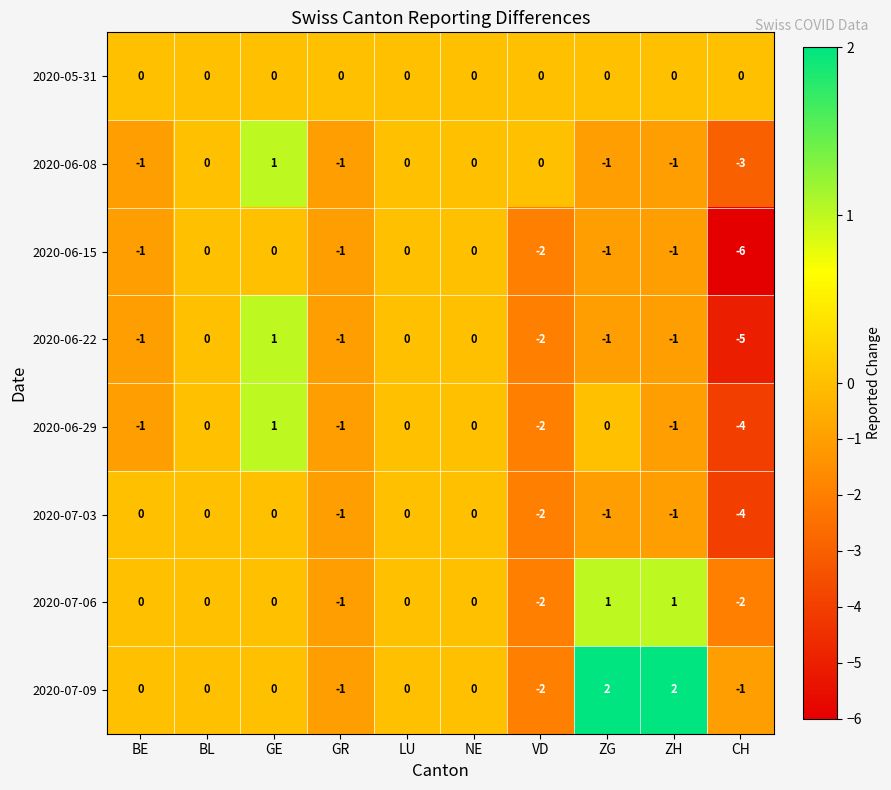

How many 2020-07-09 values are between -1 and 0?

7